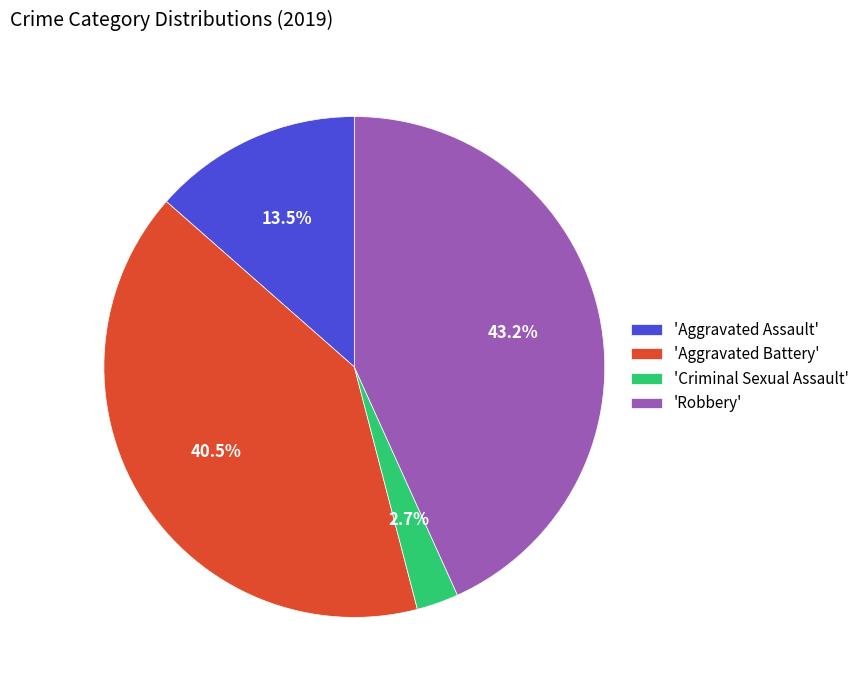

Count the number of slices in the pie.

4